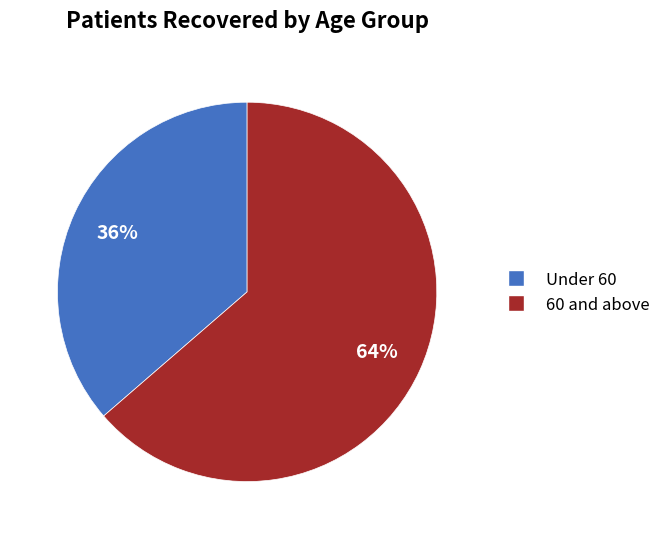

To the nearest percent, what is the average slice percentage?

50%